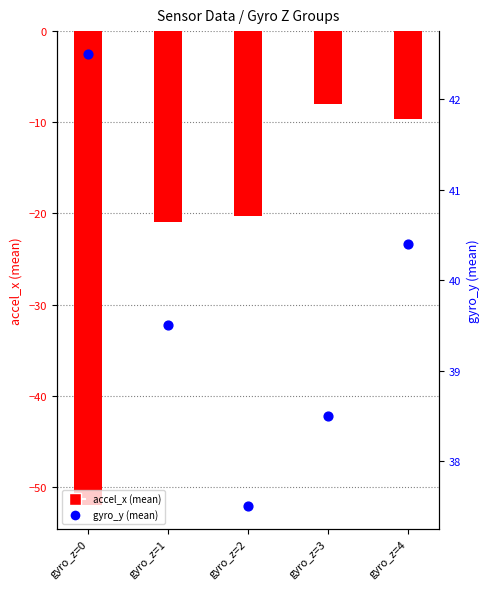

Is the value of accel_x at gyro_z=1 greater than the value of gyro_y at gyro_z=0?

No